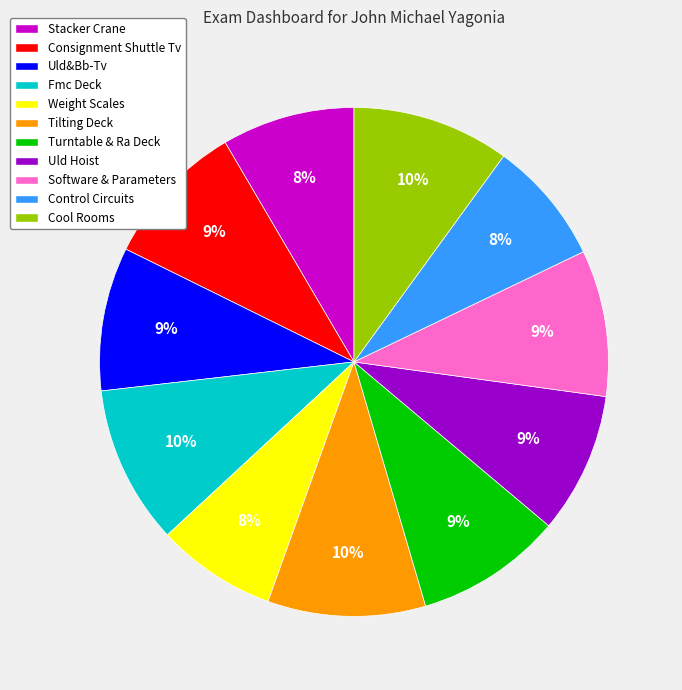

Between Turntable & Ra Deck and Cool Rooms, which is larger?

Cool Rooms